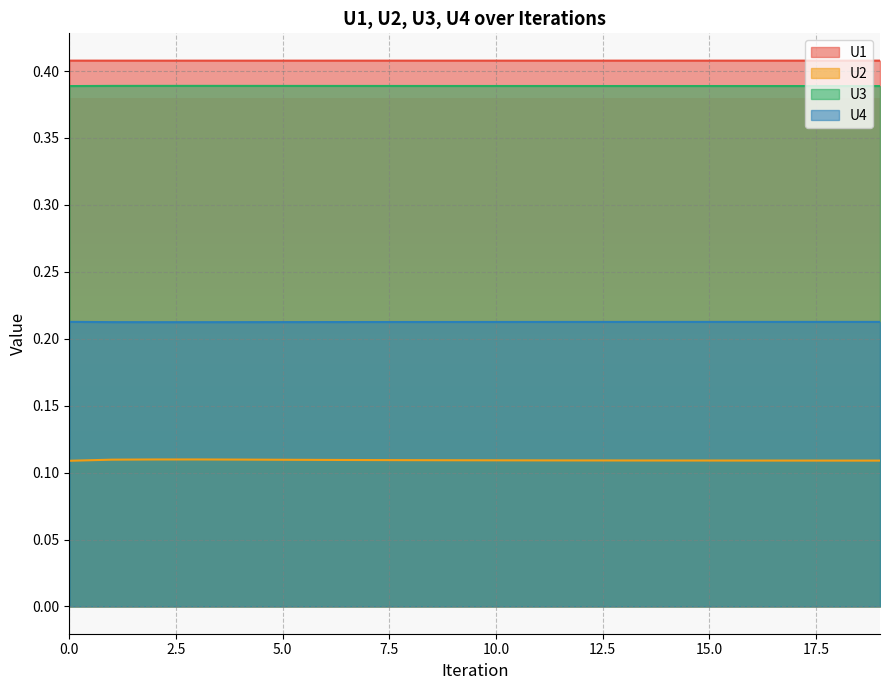

Is the value of U4 at 0 greater than the value of U2 at 11?

Yes